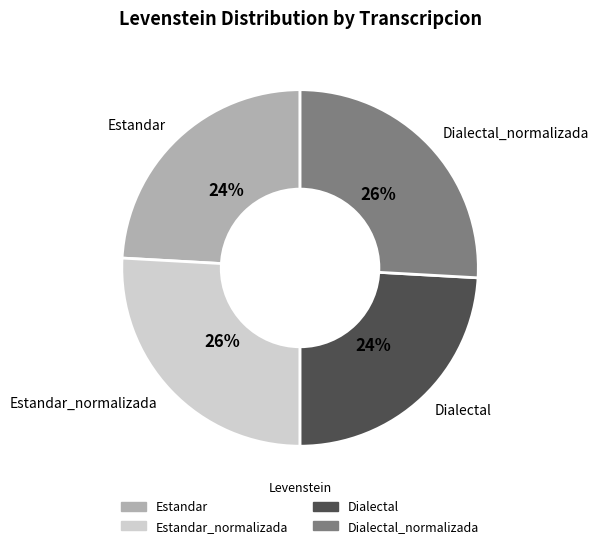

Is there a majority slice in this chart?

No